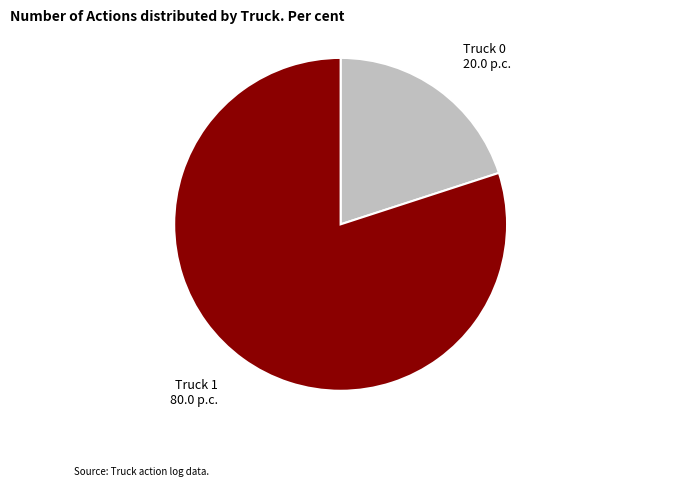

Do Truck 0 and Truck 1 together represent more than half of the pie?

Yes